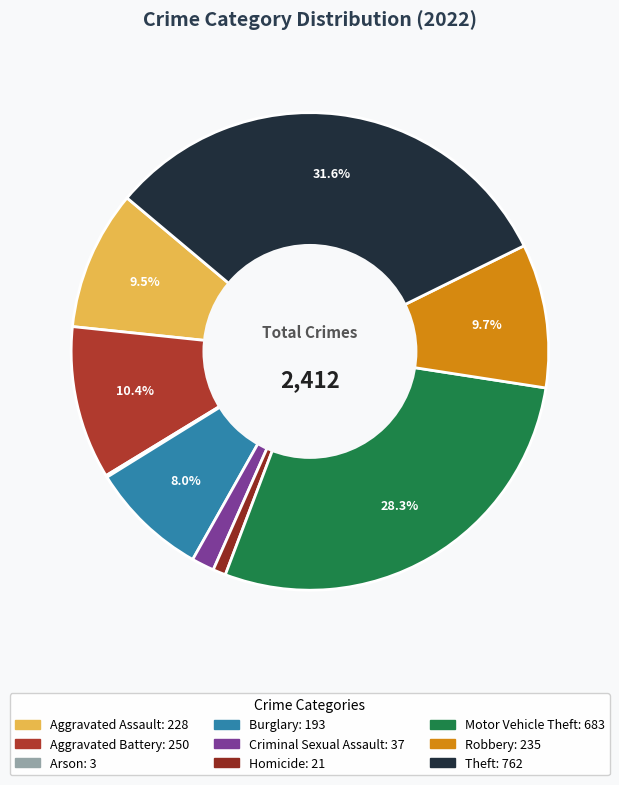

Which has a higher value, Aggravated Battery or Homicide?

Aggravated Battery